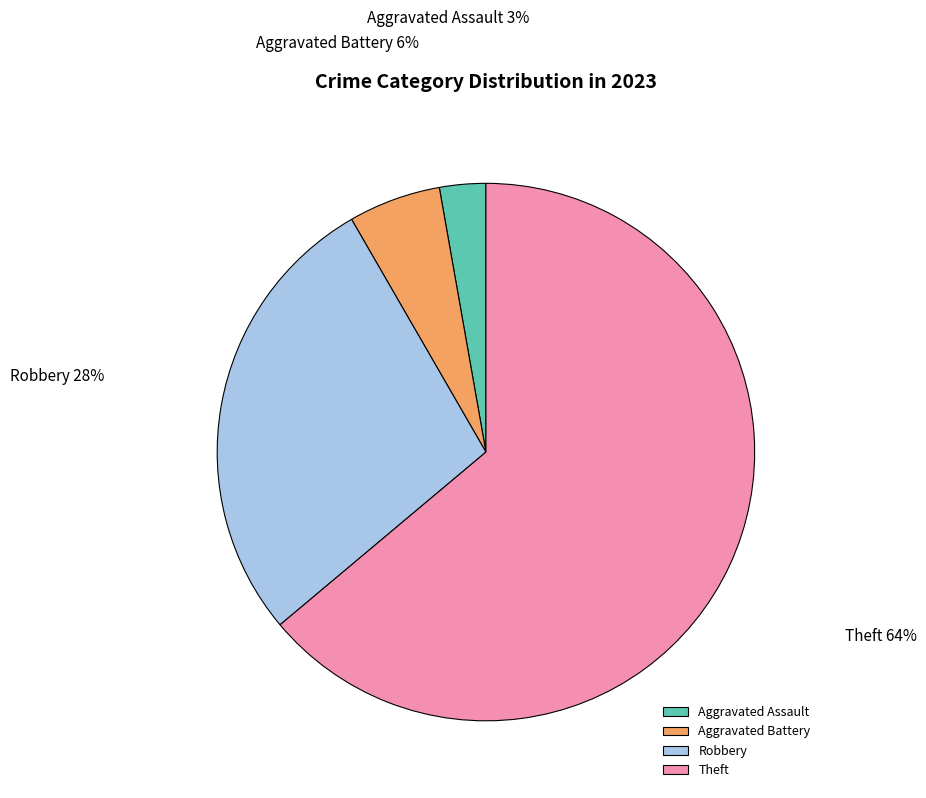

What percentage is the Robbery slice, to the nearest percent?

28%